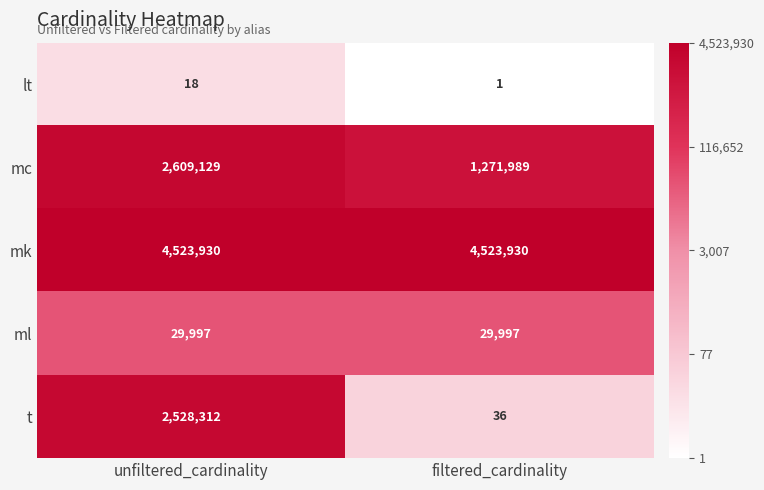

What is the sum of all ml values?

59994